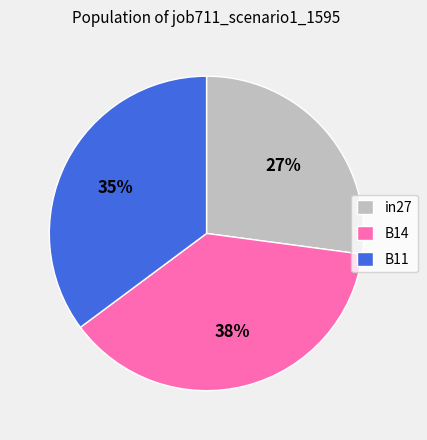

Does in27 account for over 50% of the chart?

No